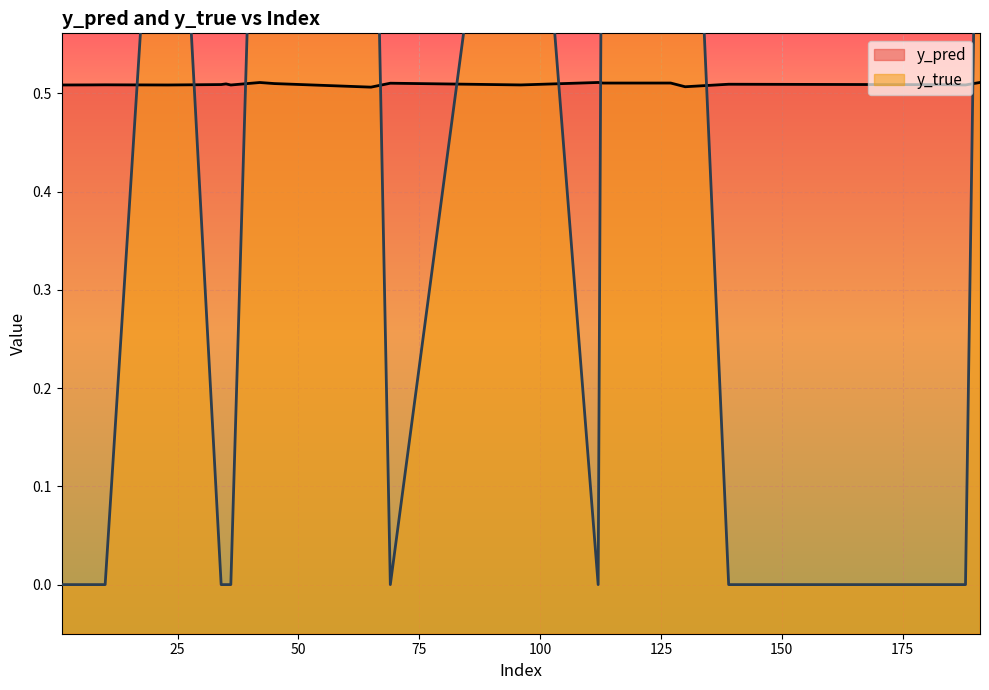

True or false: y_true and y_pred intersect in this chart.

True